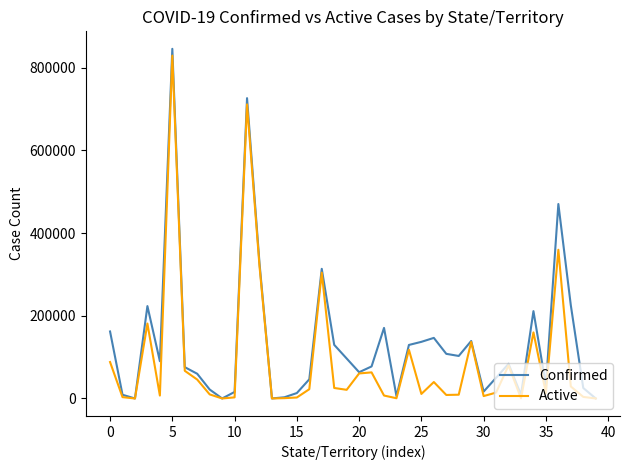

What is the difference between the maximum and minimum values in the Active series?

828852